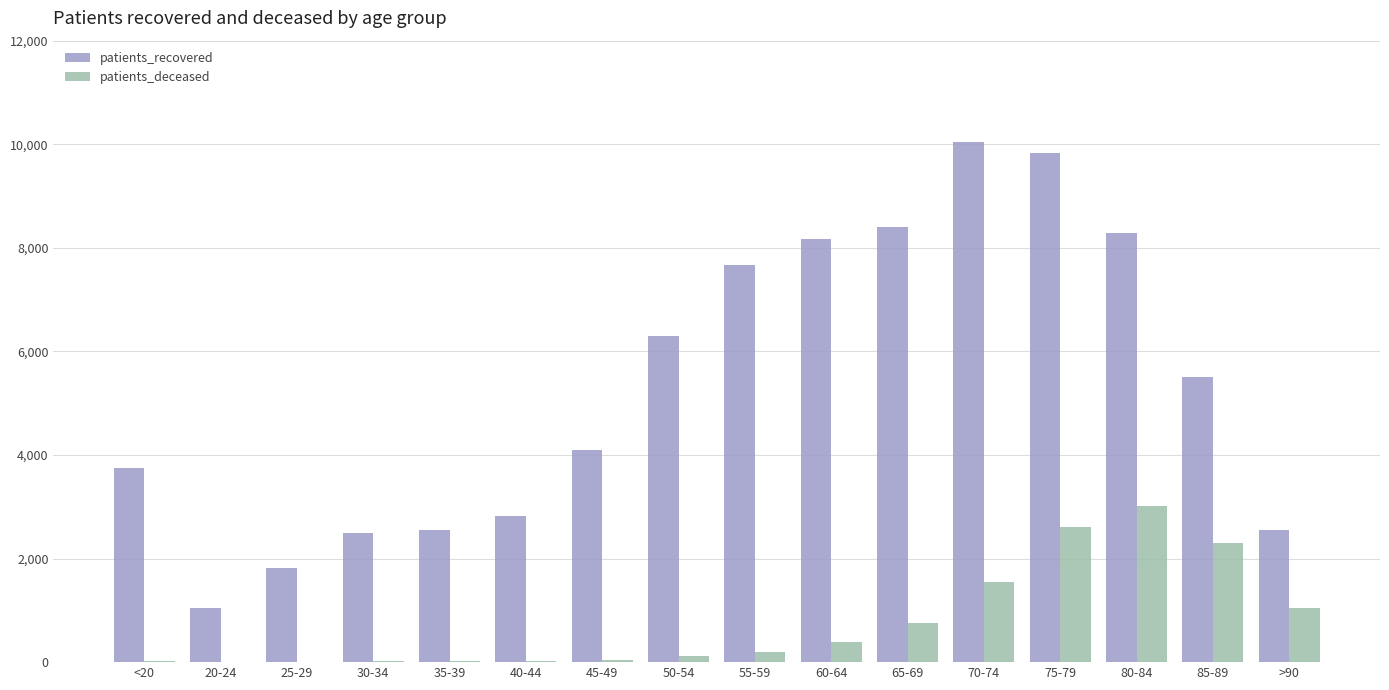

Which category has the highest value in the patients_deceased series?

80-84